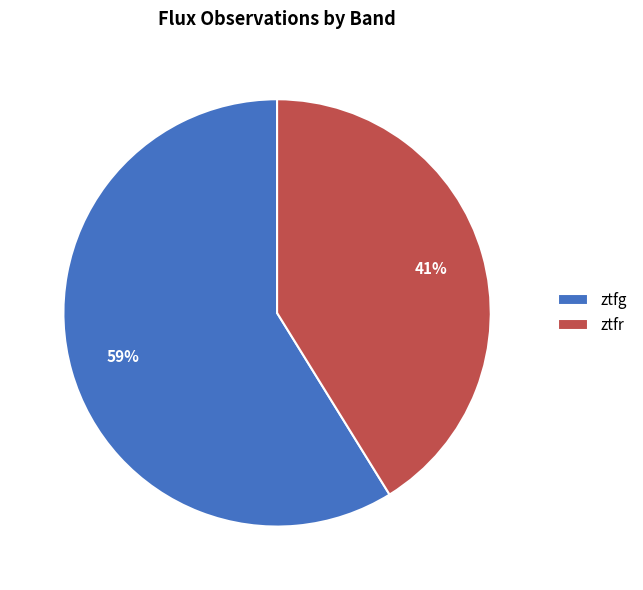

To the nearest percent, what percentage of the pie is ztfg?

59%